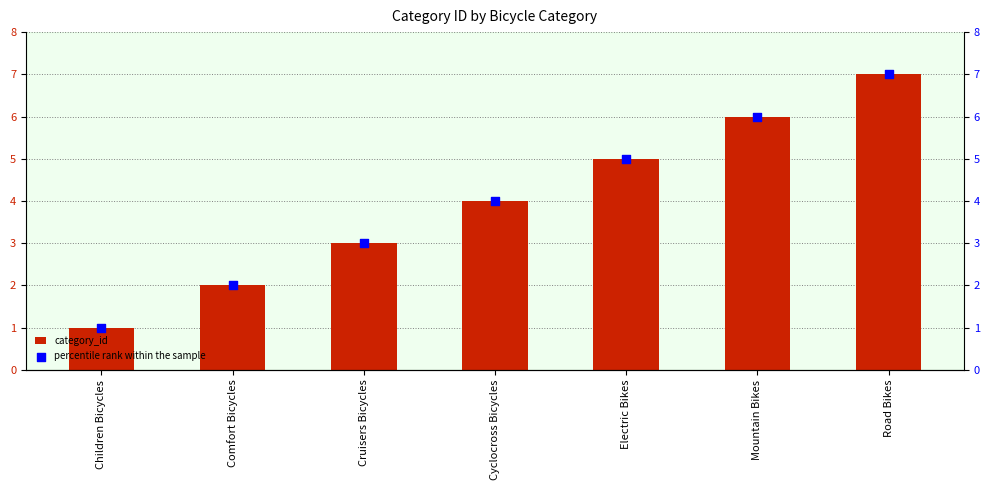

Which series has the widest spread of Y values?

category_id